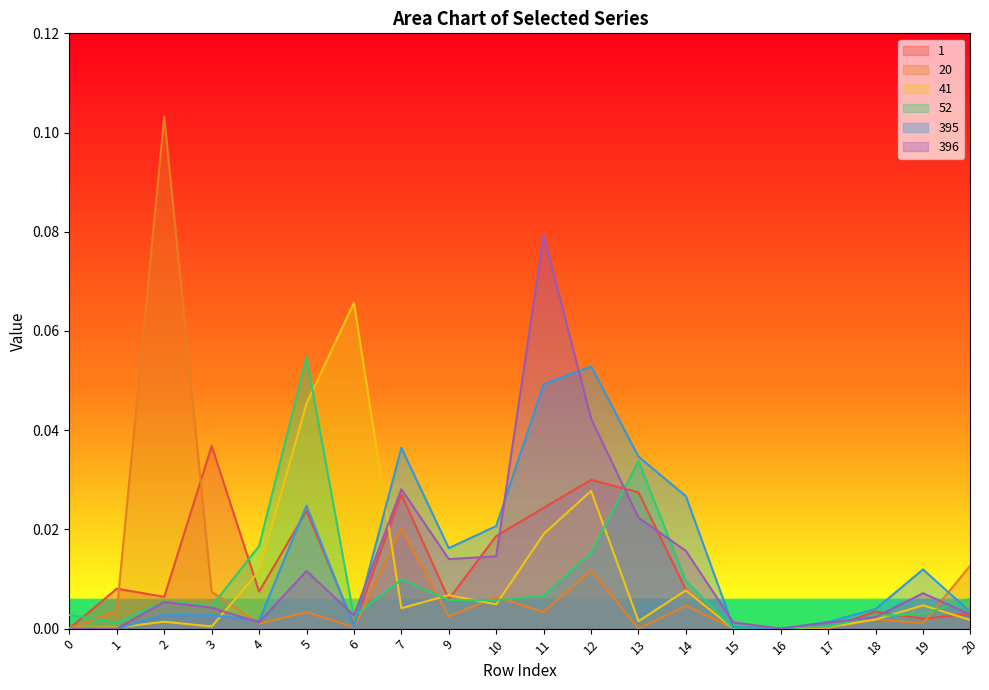

Where is 41 nearest to the value 0?

16